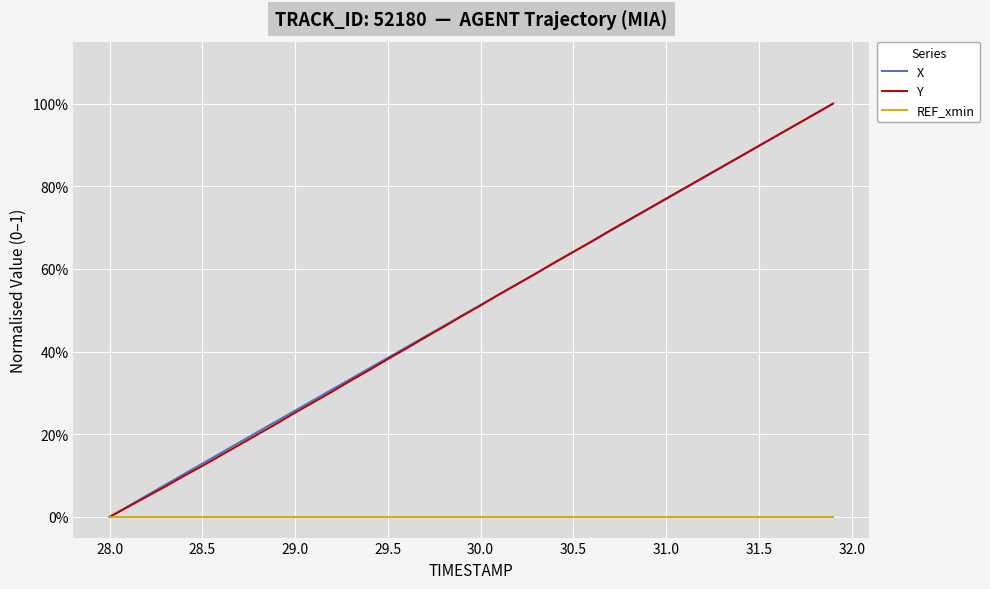

True or false: X and REF_xmin cross at least once.

False